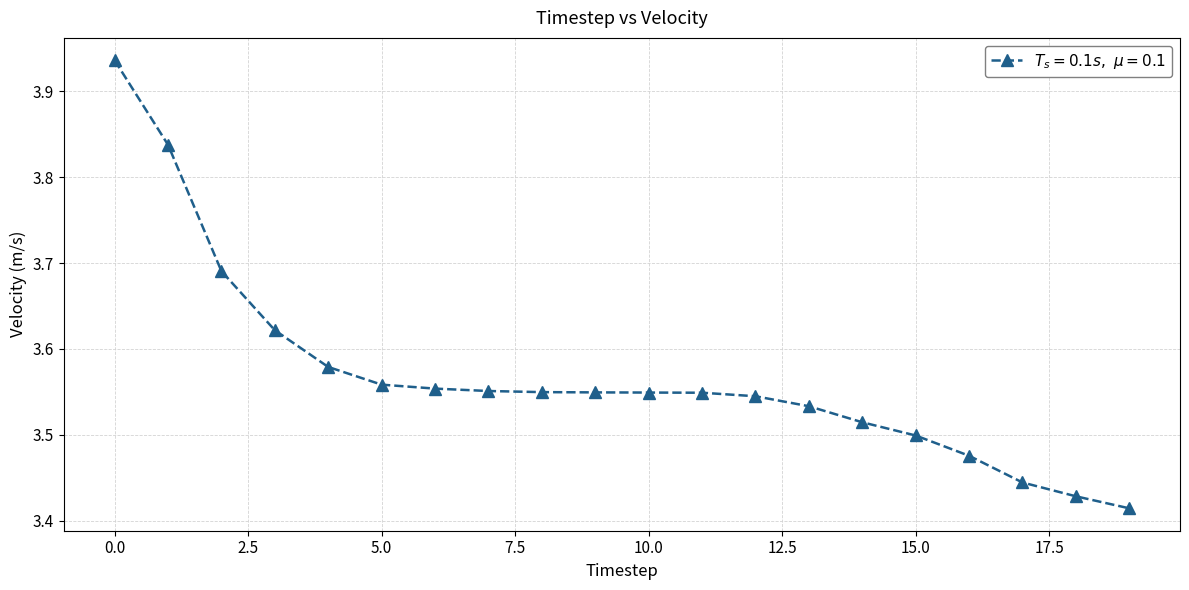

What is the difference between the second highest and minimum values?

0.4